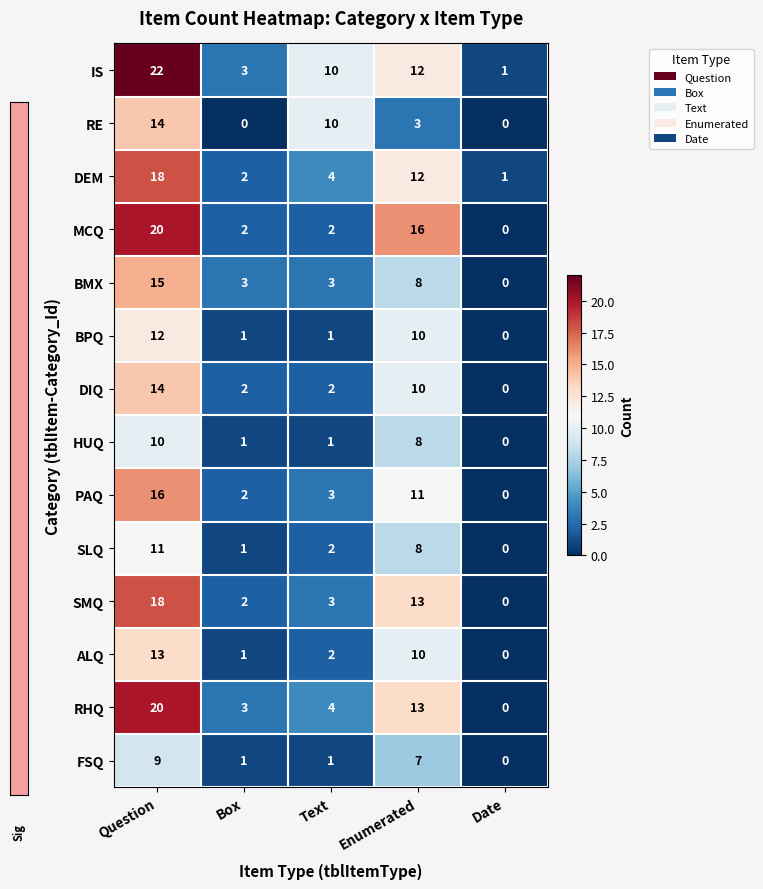

Count the number of data series in this chart.

14